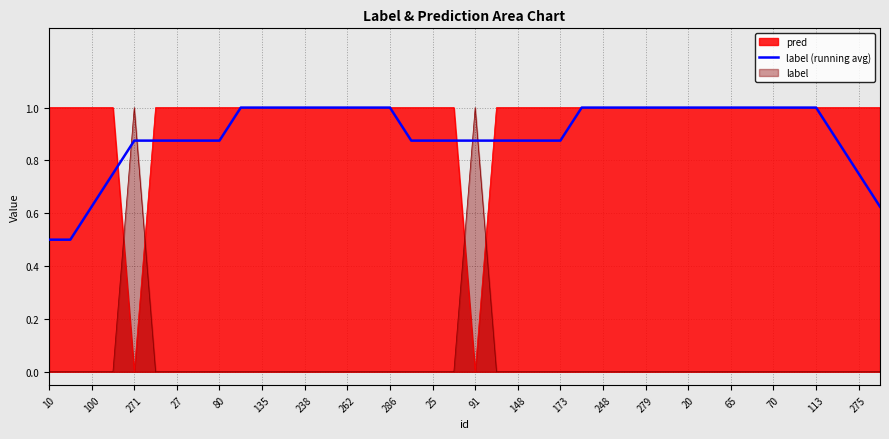

What is the sum of all values?

36.0